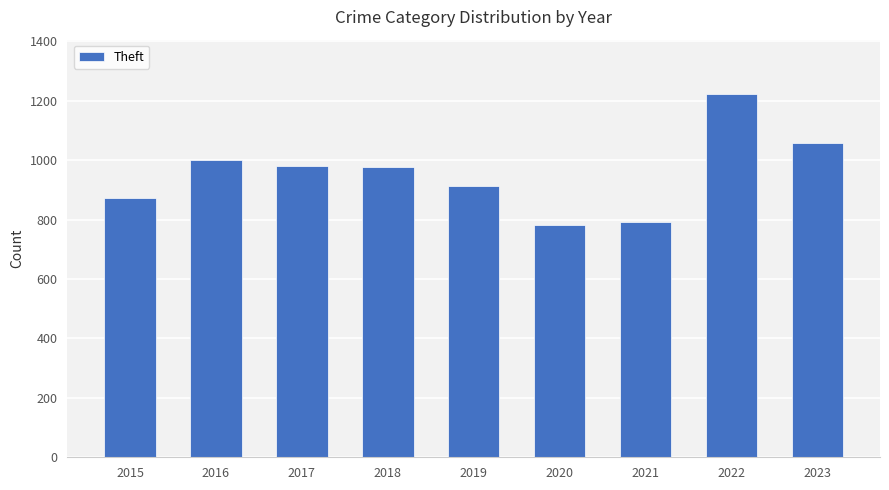

The chart shows a value of 977 at 2018. True or false?

True